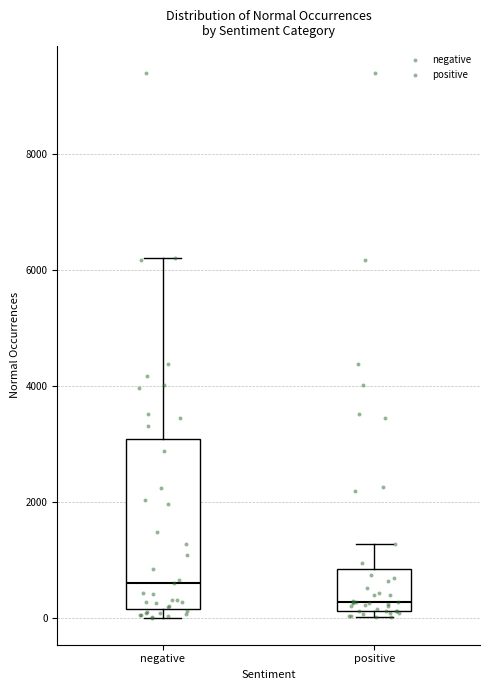

Reading left to right, transcribe this box plot: for each box, give where its median line is, the range the box spans, and where its two whiskers end, as read against the y-axis. The values are not printed on the chart, so give them approximately, as read against the axis.

negative: median 600, box 200 to 3000, whiskers 0 to 6200
positive: median 200 (just above the box's lower edge), box 200 to 800, whiskers 0 to 1200